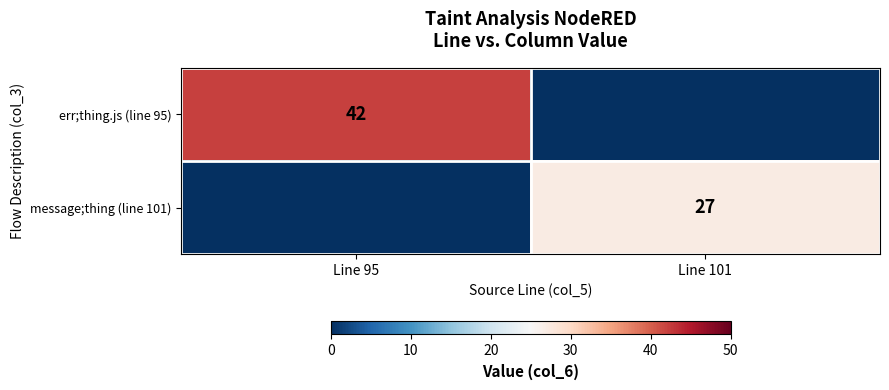

True or false: err;thing.js (line 95) has a value of 42 at Line 95.

True